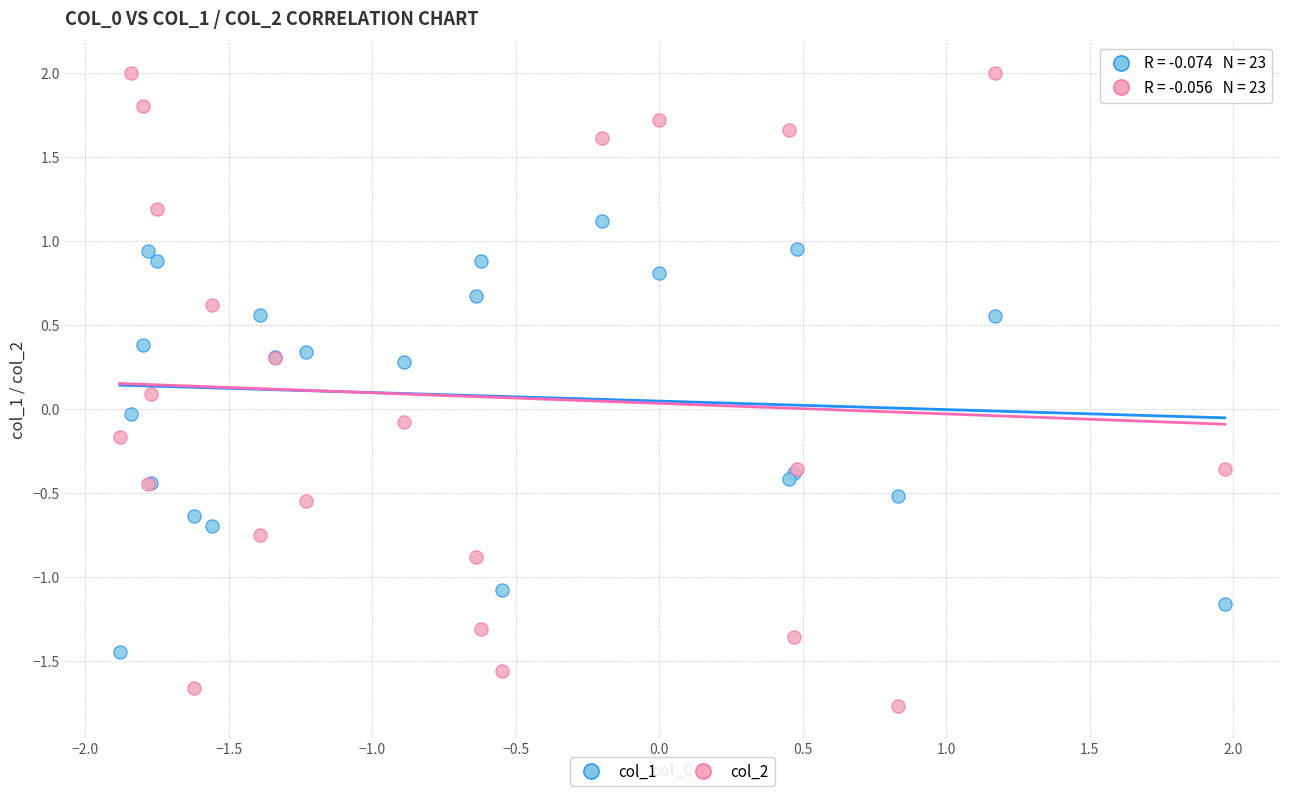

Which series reaches the maximum Y coordinate?

col_2